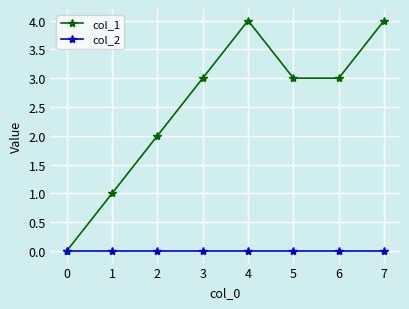

Rank the series at 1 from highest to lowest value.

col_1, col_2